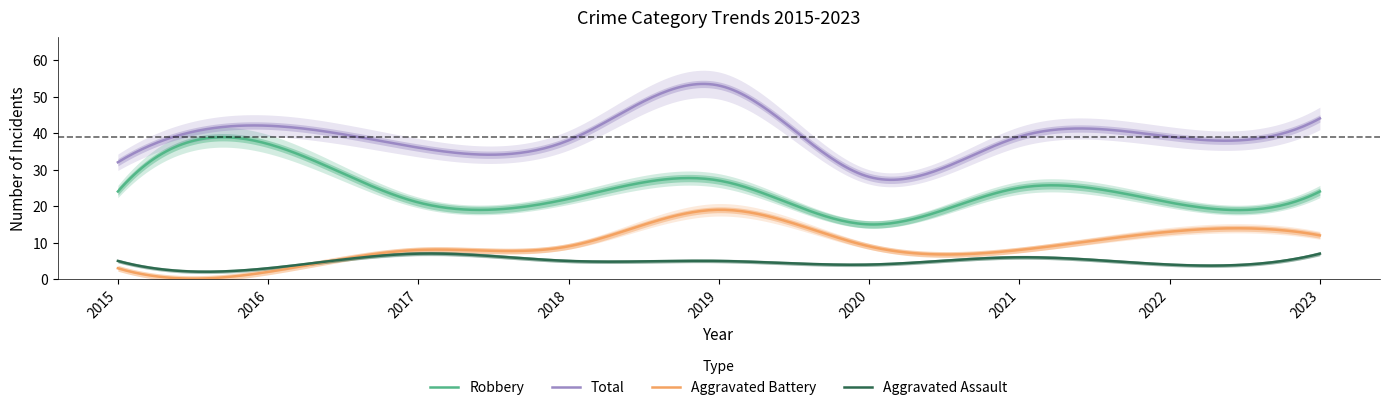

Between 2022 and 2019, which is larger?

2019